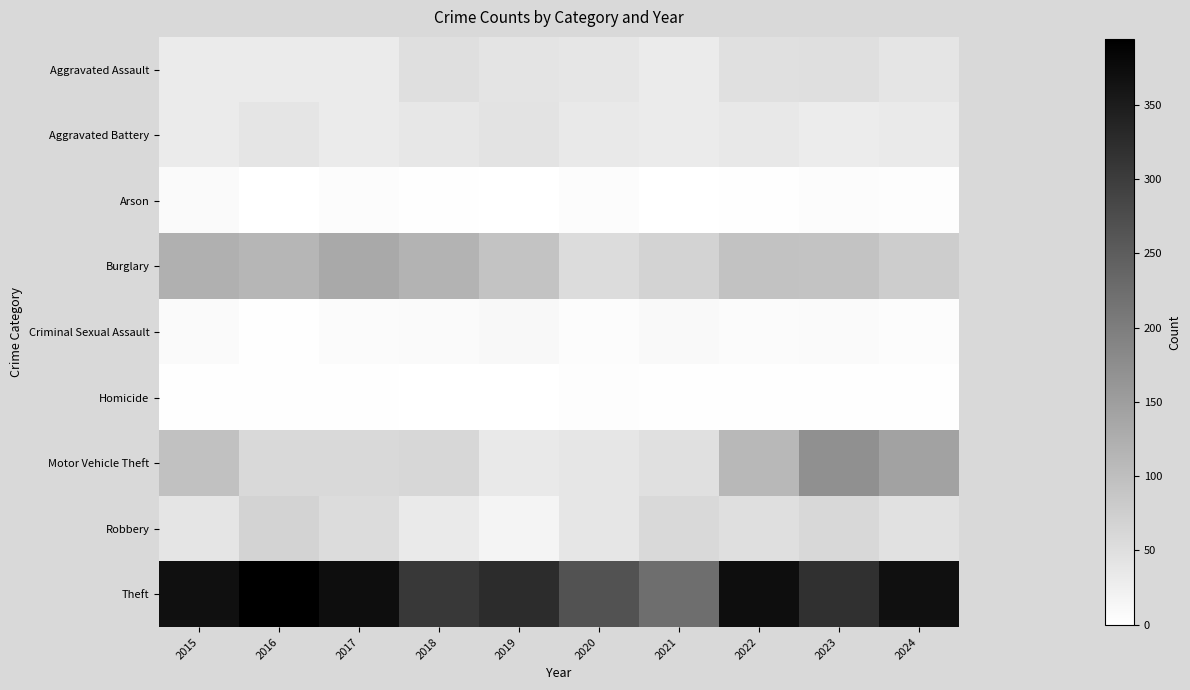

At 2020, list the series in order from largest to smallest.

Theft, Burglary, Motor Vehicle Theft, Robbery, Aggravated Assault, Aggravated Battery, Arson, Criminal Sexual Assault, Homicide